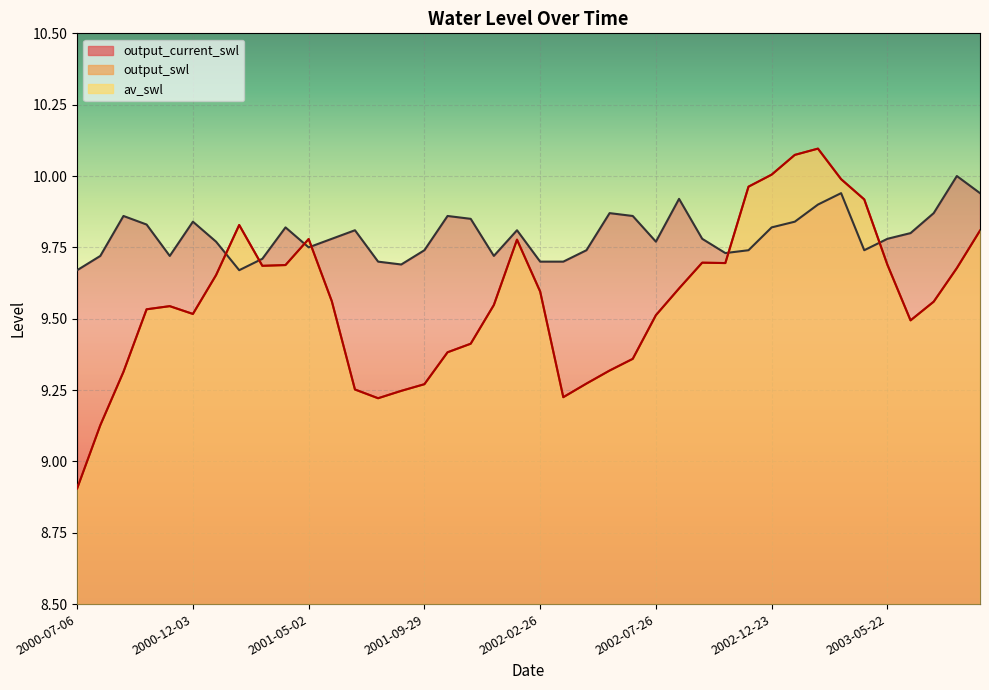

Read the output_swl value at 2002-04-27.

9.3